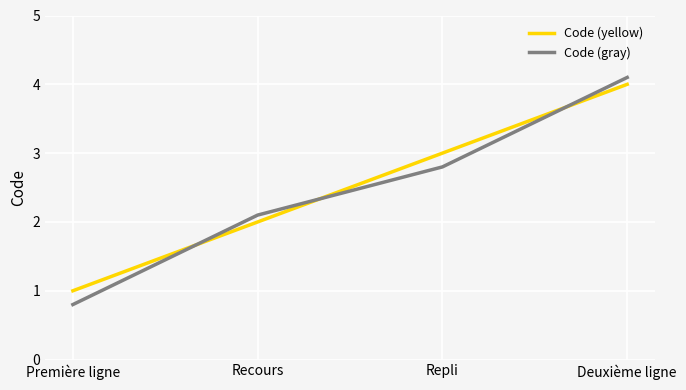

True or false: Code (gray) has more than 1 interior local peaks.

False